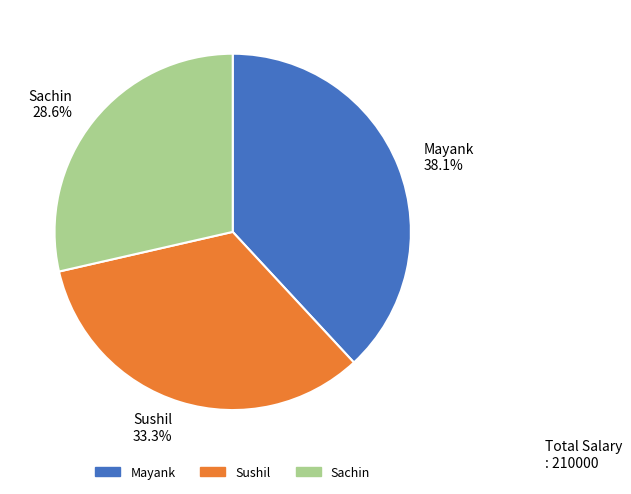

Which has a higher value, Sachin or Mayank?

Mayank